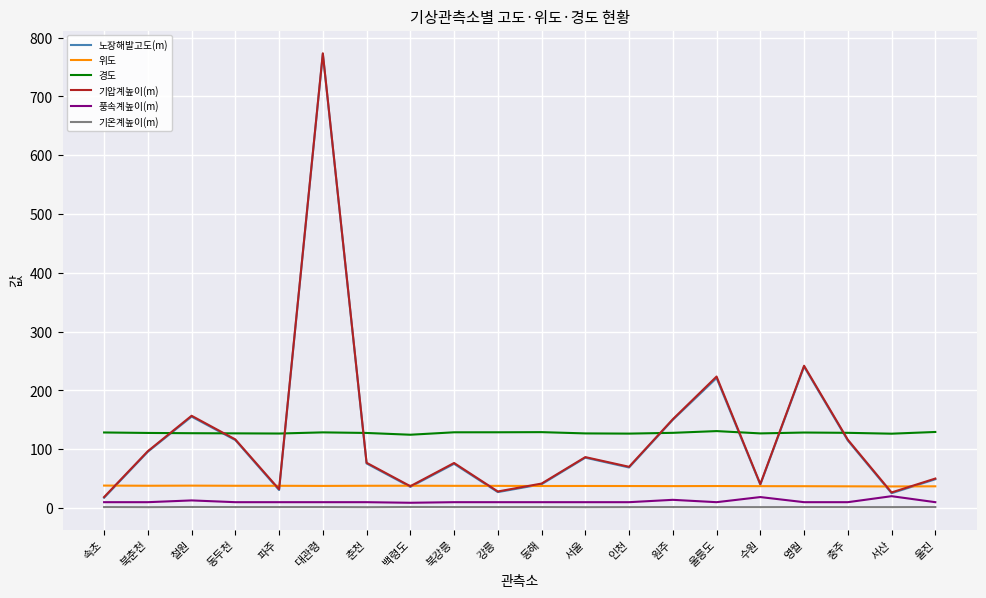

What is the minimum value for 경도?

124.7